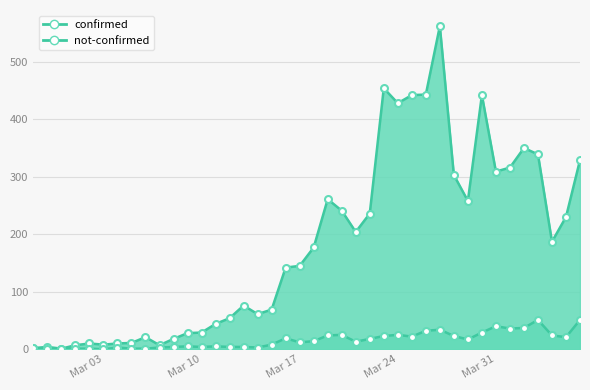

What is the spread (max minus min) of values at 2020-03-18?

163